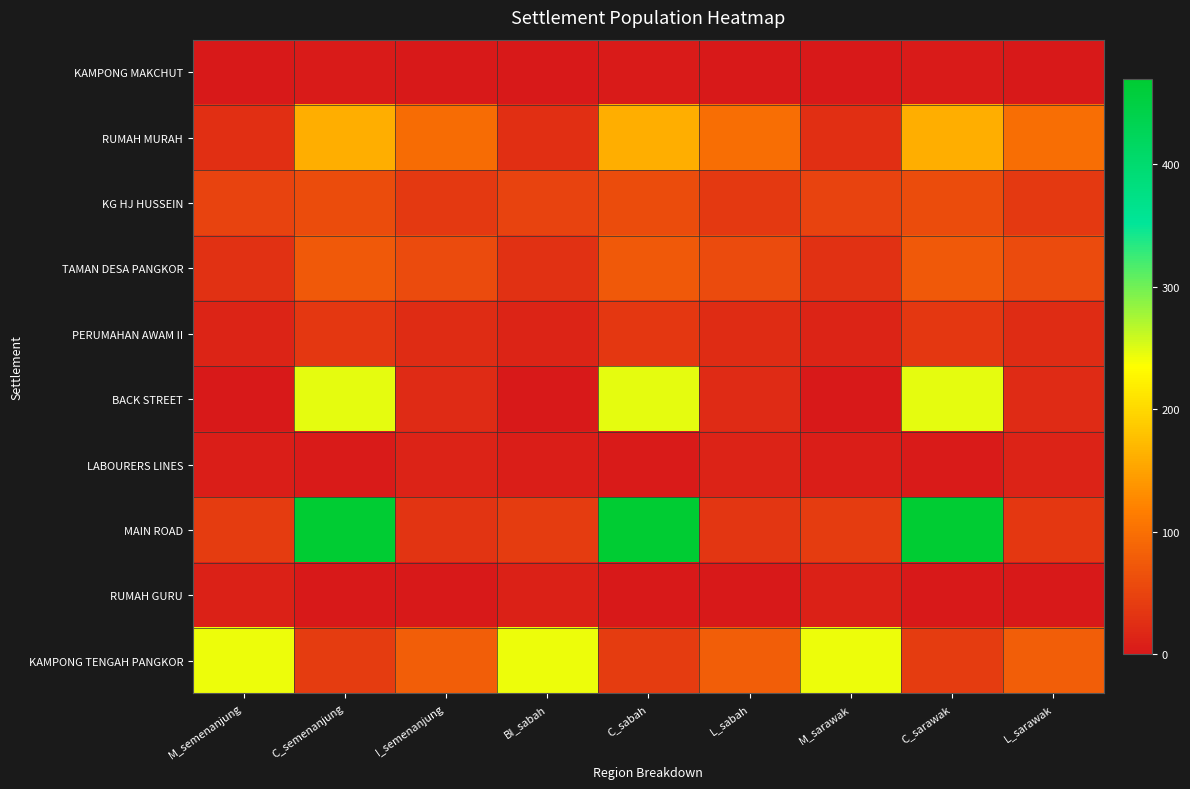

Reading right to left, extract all data points from this chart.

KAMPONG MAKCHUT: L_sarawak=0	C_sarawak=2	M_sarawak=1	L_sabah=0	C_sabah=2	BI_sabah=1	I_semenanjung=0	C_semenanjung=2	M_semenanjung=1
RUMAH MURAH: L_sarawak=98	C_sarawak=160	M_sarawak=27	L_sabah=98	C_sabah=160	BI_sabah=27	I_semenanjung=97	C_semenanjung=160	M_semenanjung=27
KG HJ HUSSEIN: L_sarawak=37	C_sarawak=59	M_sarawak=48	L_sabah=37	C_sabah=59	BI_sabah=48	I_semenanjung=37	C_semenanjung=59	M_semenanjung=48
TAMAN DESA PANGKOR: L_sarawak=57	C_sarawak=74	M_sarawak=28	L_sabah=57	C_sabah=74	BI_sabah=28	I_semenanjung=57	C_semenanjung=74	M_semenanjung=28
PERUMAHAN AWAM II: L_sarawak=23	C_sarawak=35	M_sarawak=13	L_sabah=23	C_sabah=35	BI_sabah=13	I_semenanjung=23	C_semenanjung=35	M_semenanjung=13
BACK STREET: L_sarawak=21	C_sarawak=247	M_sarawak=1	L_sabah=21	C_sabah=247	BI_sabah=1	I_semenanjung=21	C_semenanjung=247	M_semenanjung=1
LABOURERS LINES: L_sarawak=12	C_sarawak=2	M_sarawak=6	L_sabah=12	C_sabah=2	BI_sabah=6	I_semenanjung=12	C_semenanjung=2	M_semenanjung=6
MAIN ROAD: L_sarawak=35	C_sarawak=470	M_sarawak=41	L_sabah=34	C_sabah=470	BI_sabah=41	I_semenanjung=33	C_semenanjung=470	M_semenanjung=41
RUMAH GURU: L_sarawak=0	C_sarawak=0	M_sarawak=10	L_sabah=0	C_sabah=0	BI_sabah=10	I_semenanjung=0	C_semenanjung=0	M_semenanjung=10
KAMPONG TENGAH PANGKOR: L_sarawak=80	C_sarawak=42	M_sarawak=244	L_sabah=80	C_sabah=42	BI_sabah=243	I_semenanjung=80	C_semenanjung=42	M_semenanjung=244